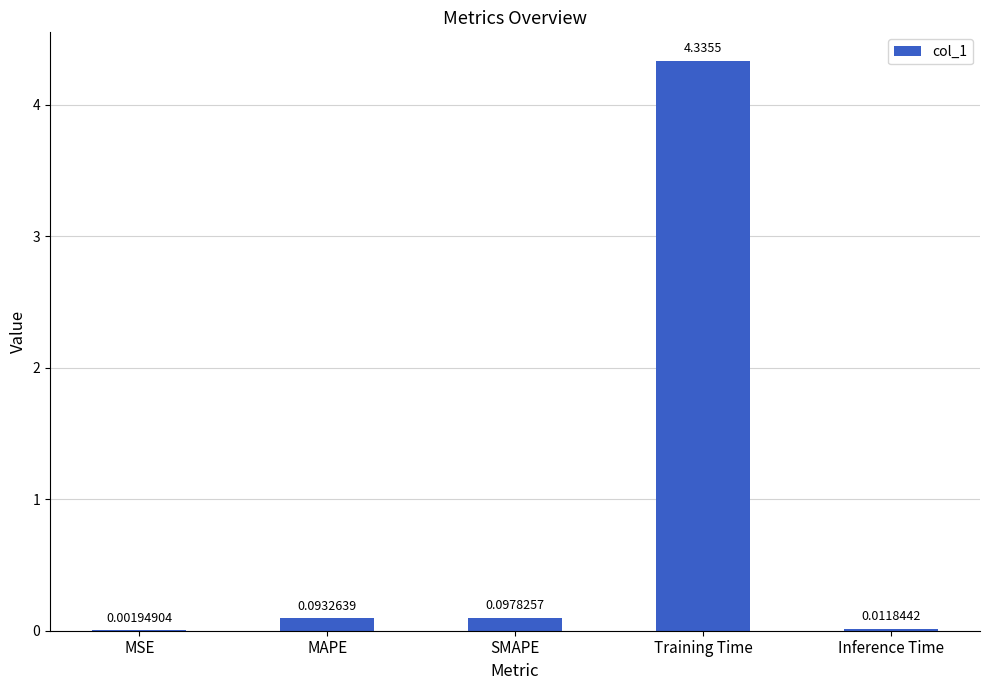

Which label corresponds to the largest value in the chart?

Training Time